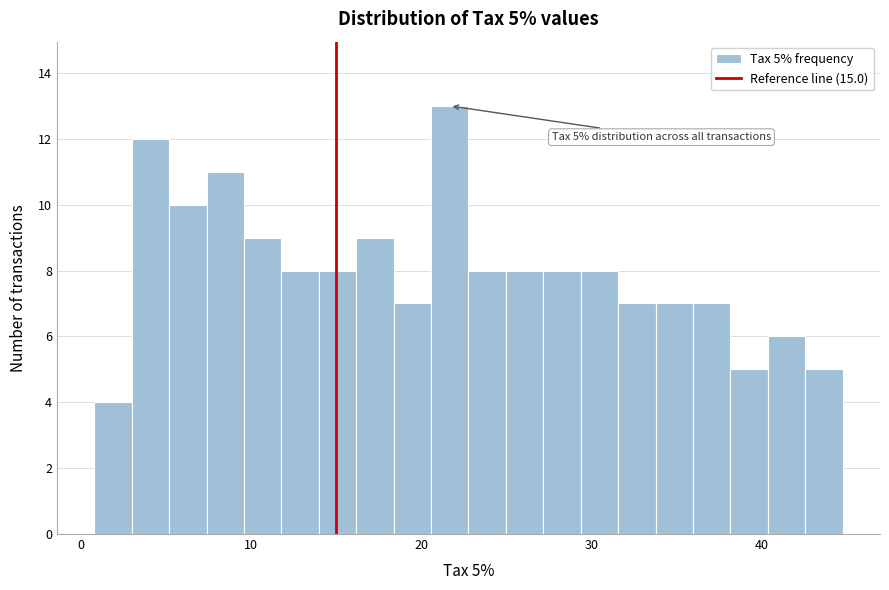

Read against the x-axis, roughly where is the centre of the tallest bar?

22